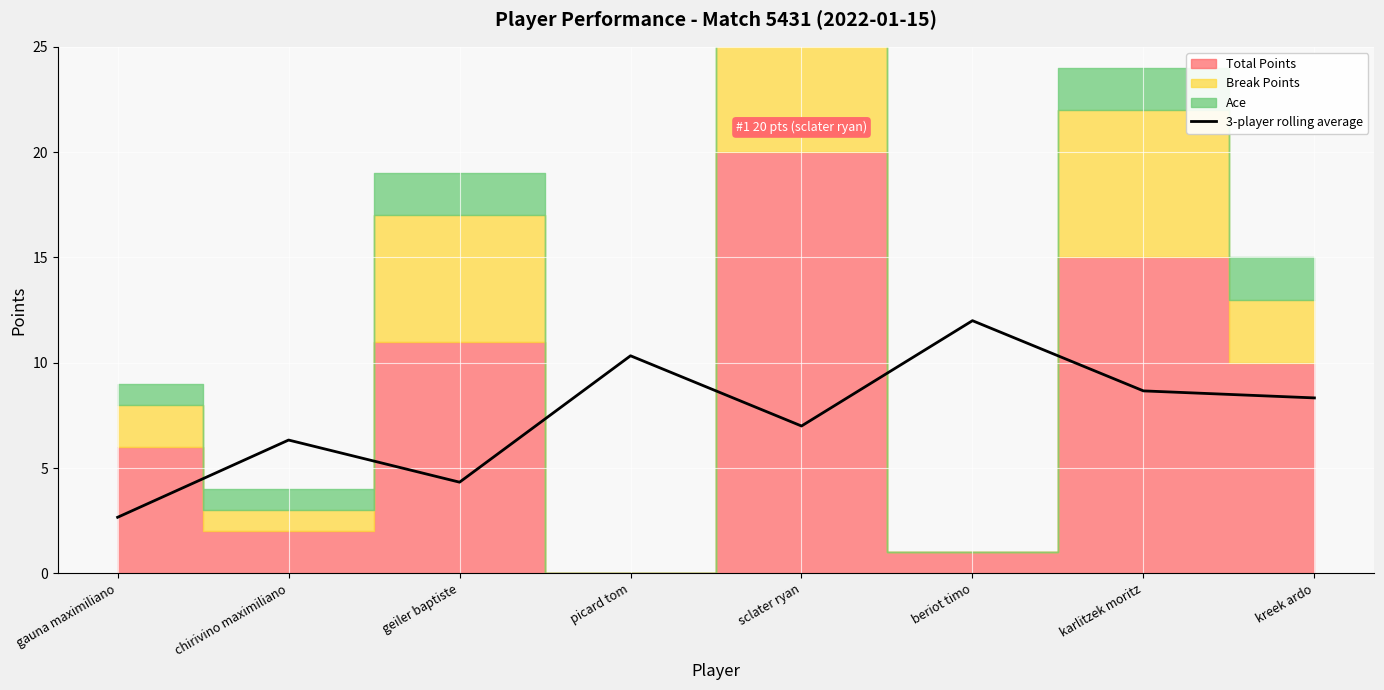

The 3-player rolling average series shows 2.7 at gauna maximiliano. True or false?

True